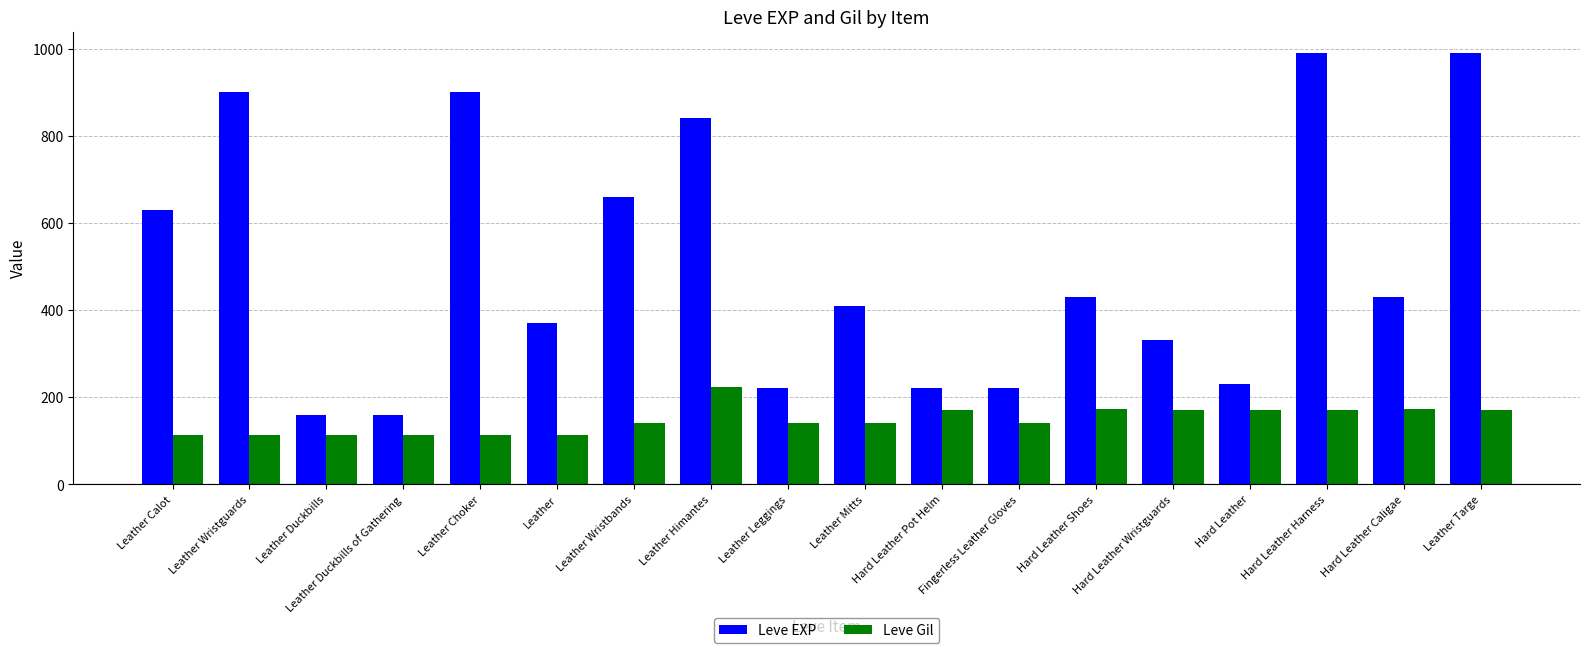

What is the sum of all Leve Gil values?

2652